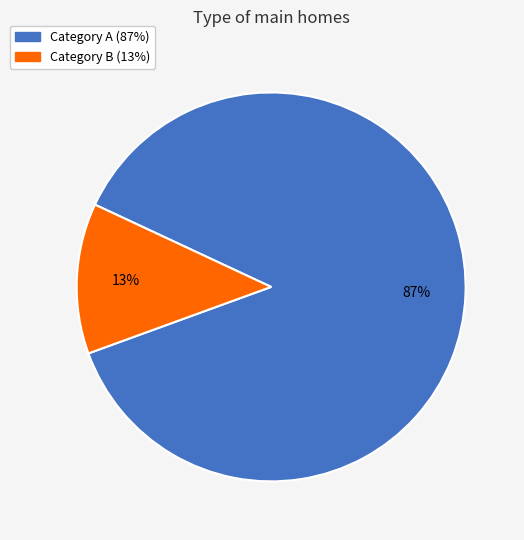

To the nearest percent, what is the average slice percentage?

50%